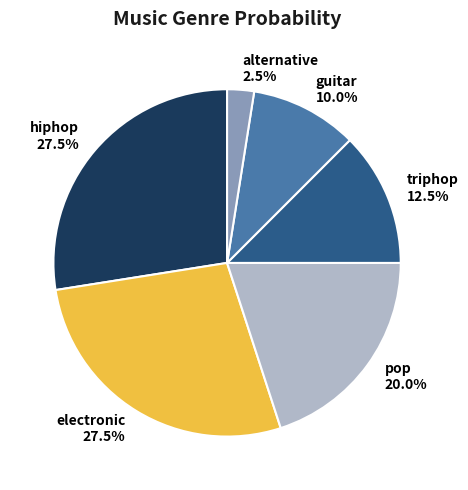

Do guitar and hiphop together represent more than half of the pie?

No